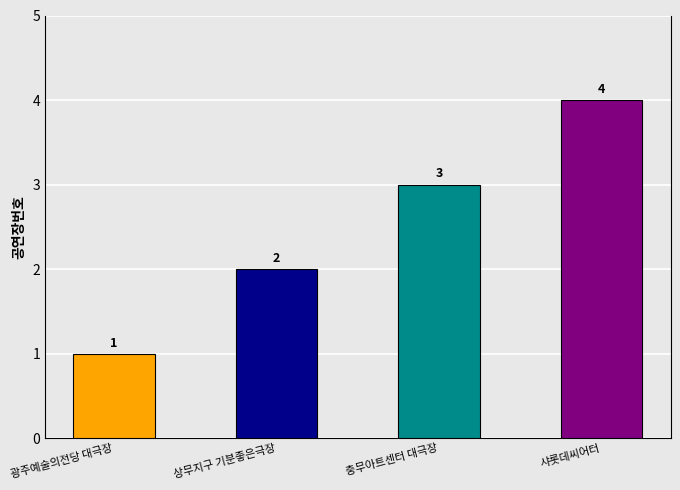

Rank the categories by value from lowest to highest.

광주예술의전당 대극장, 상무지구 기분좋은극장, 충무아트센터 대극장, 샤롯데씨어터